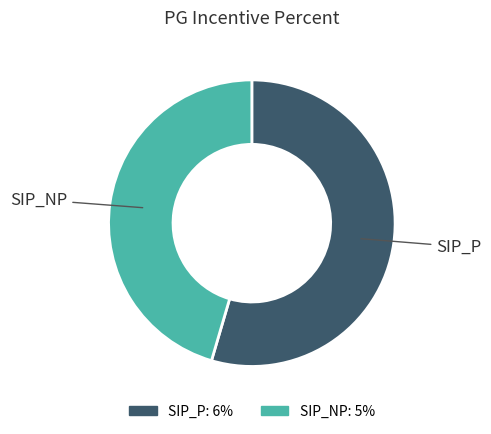

Is SIP_NP the majority of the pie?

No